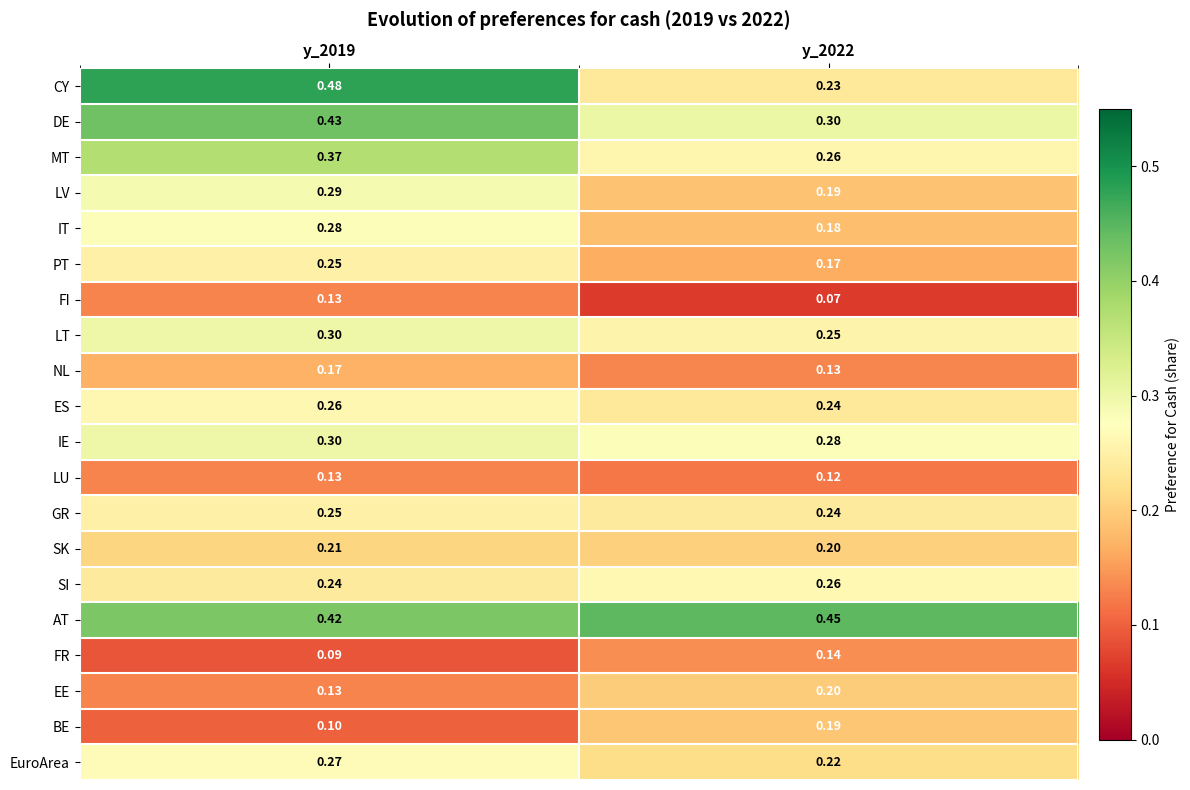

How many series are shown in this chart?

20